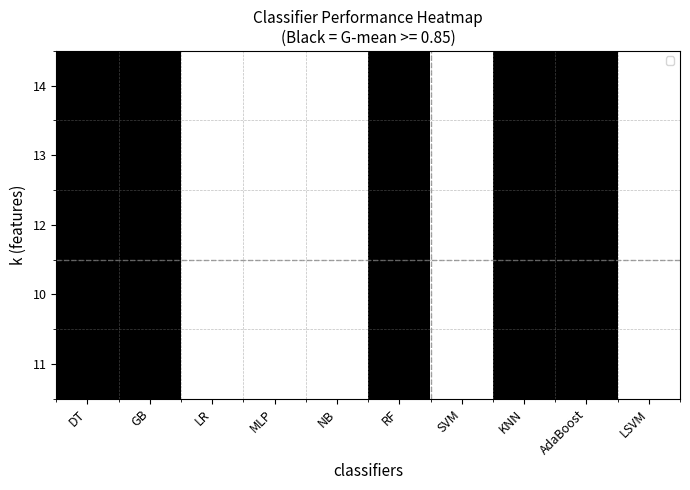

What is the total value across all series at RF?

5